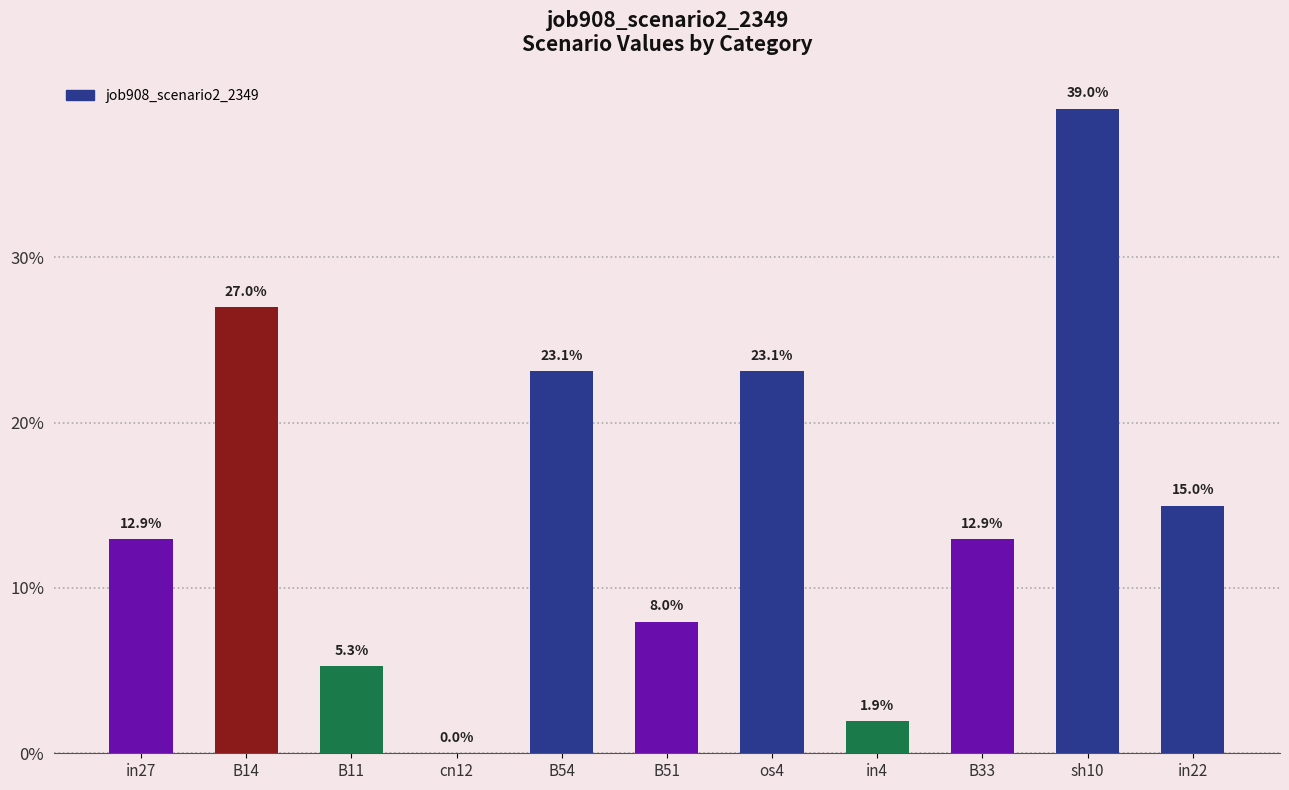

Are the bars horizontal?

No